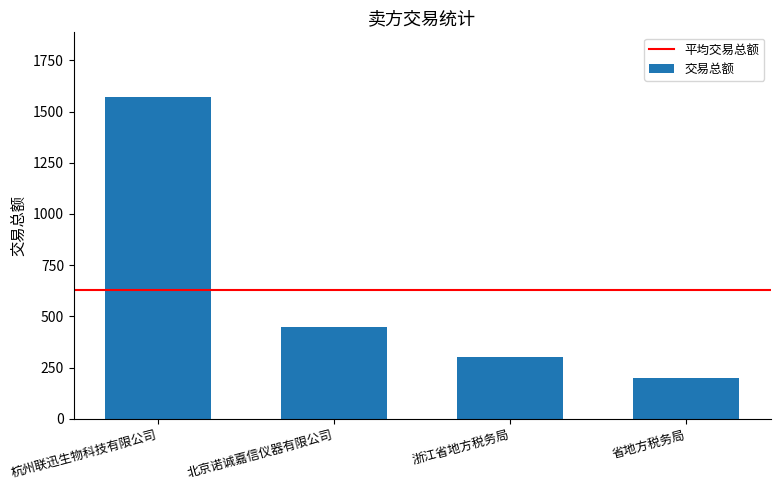

Count the number of categories in the chart.

4